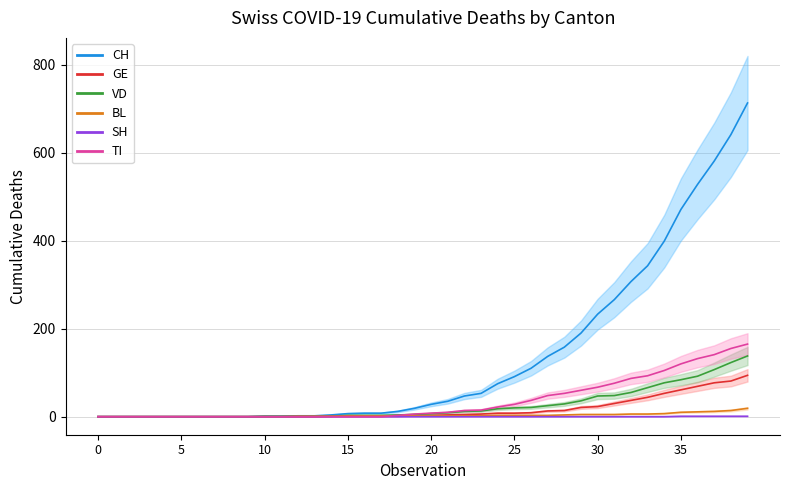

True or false: SH and TI intersect in this chart.

False